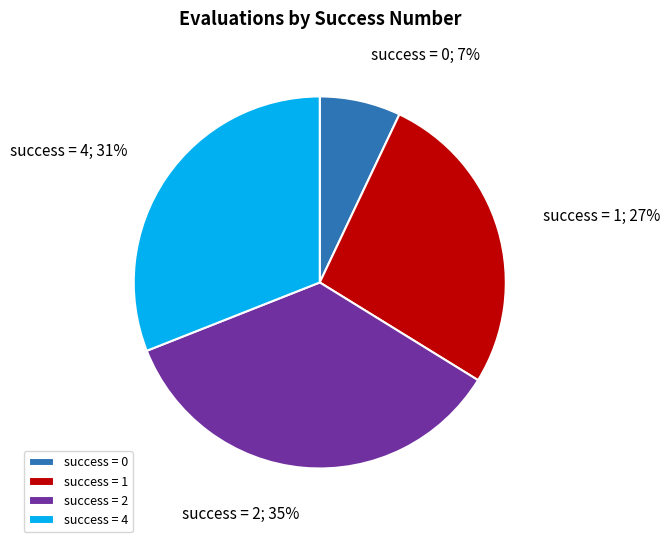

What is the ratio of the value at success = 2 to the value at success = 4?

1.1